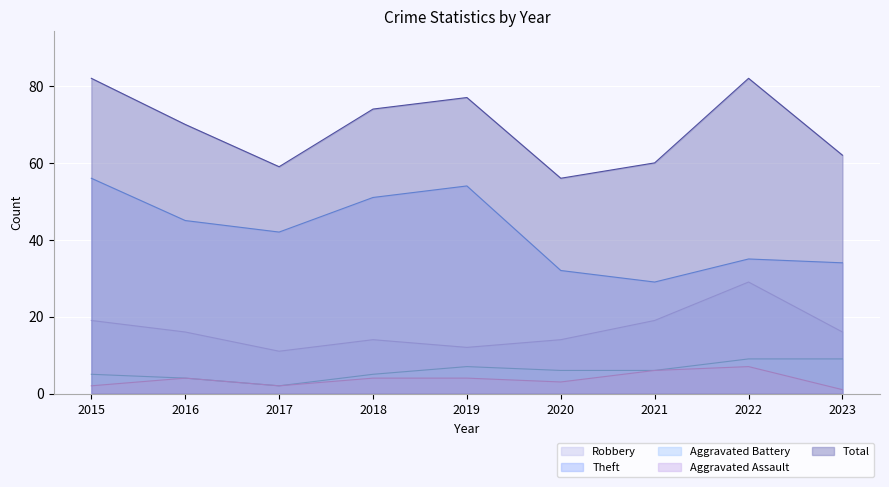

List the labels in order of Robbery value, smallest first.

2017, 2019, 2018, 2020, 2016, 2023, 2015, 2021, 2022